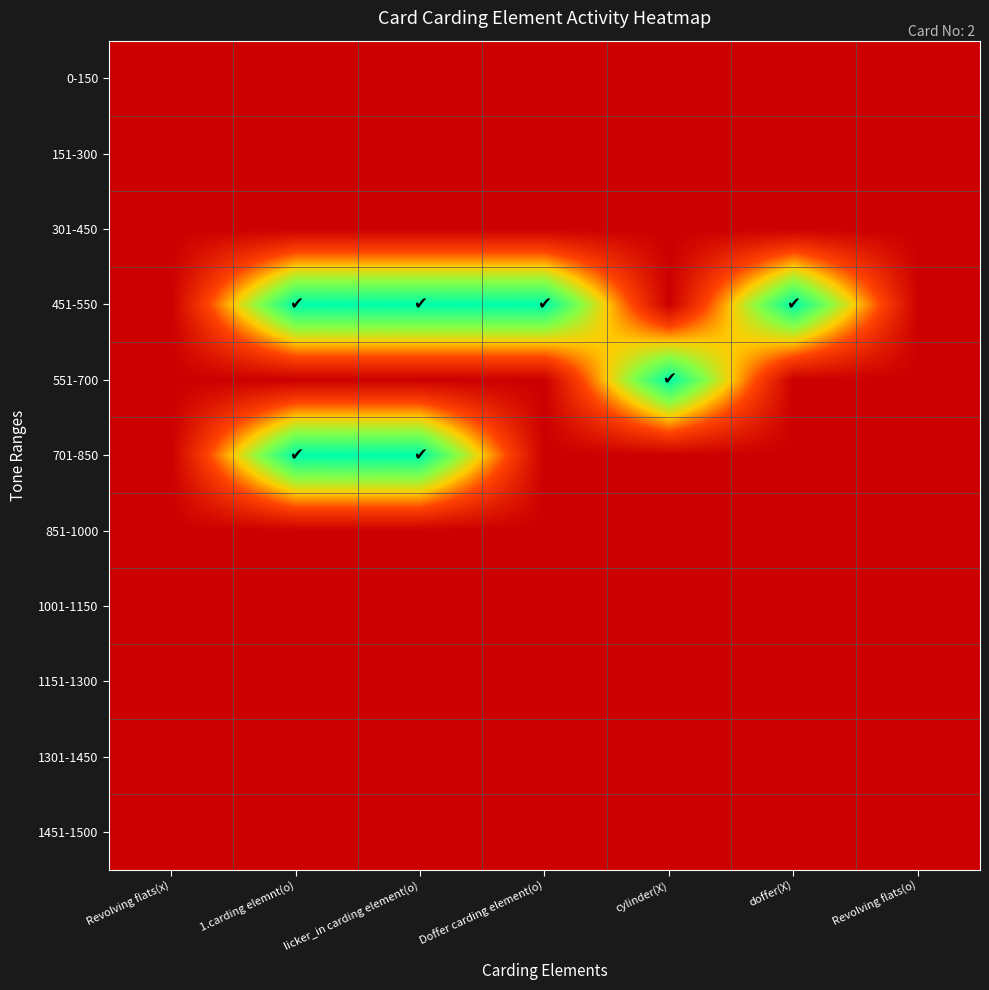

Which has a higher value, cylinder(X) or 1.carding elemnt(o)?

cylinder(X)